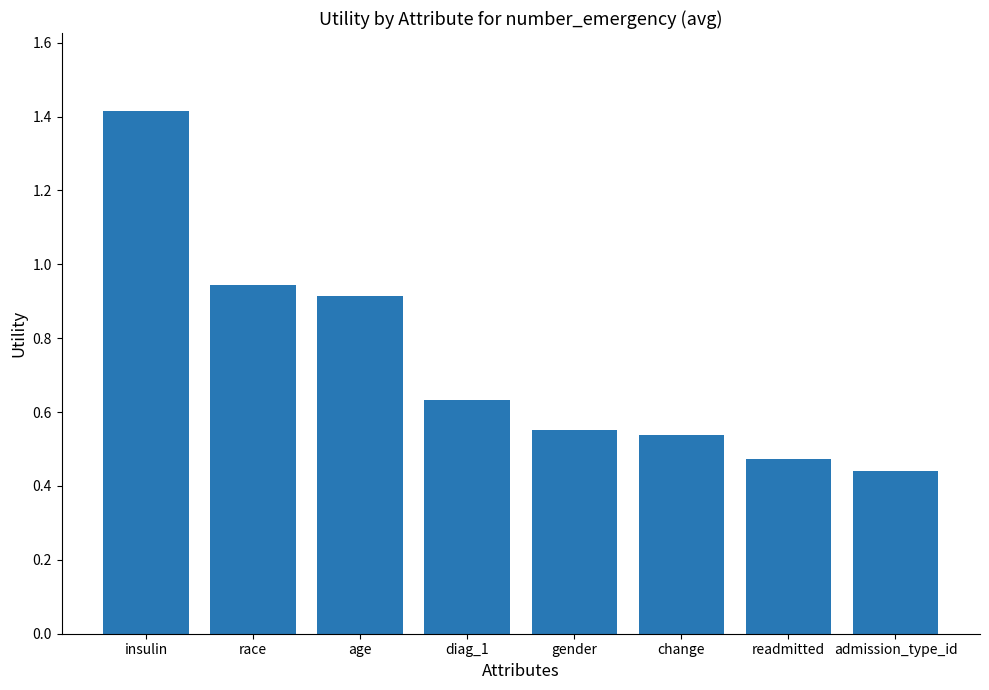

True or false: the data shows 0.8 at readmitted.

False